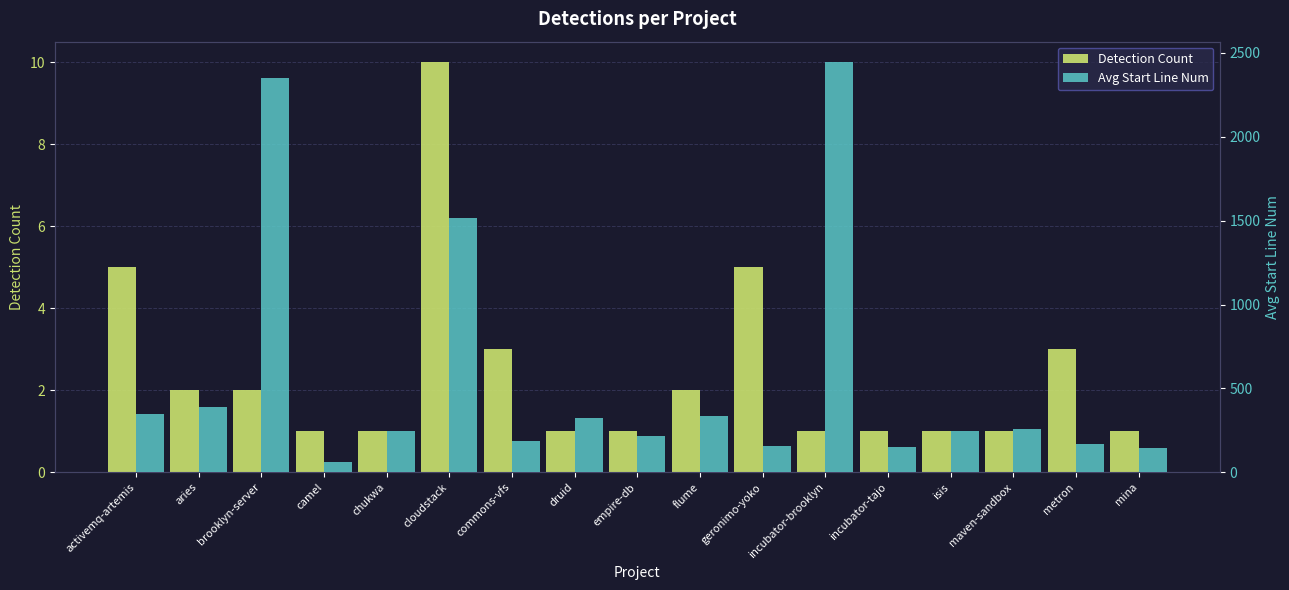

Reading left to right, transcribe all the data shown in this chart.

Detection Count: activemq-artemis=5	aries=2	brooklyn-server=2	camel=1	chukwa=1	cloudstack=10	commons-vfs=3	druid=1	empire-db=1	flume=2	geronimo-yoko=5	incubator-brooklyn=1	incubator-tajo=1	isis=1	maven-sandbox=1	metron=3	mina=1
Avg Start Line Num: activemq-artemis=349	aries=391	brooklyn-server=2349	camel=61	chukwa=245	cloudstack=1515	commons-vfs=187	druid=326	empire-db=218	flume=338	geronimo-yoko=155	incubator-brooklyn=2444	incubator-tajo=148	isis=245	maven-sandbox=260	metron=170	mina=144